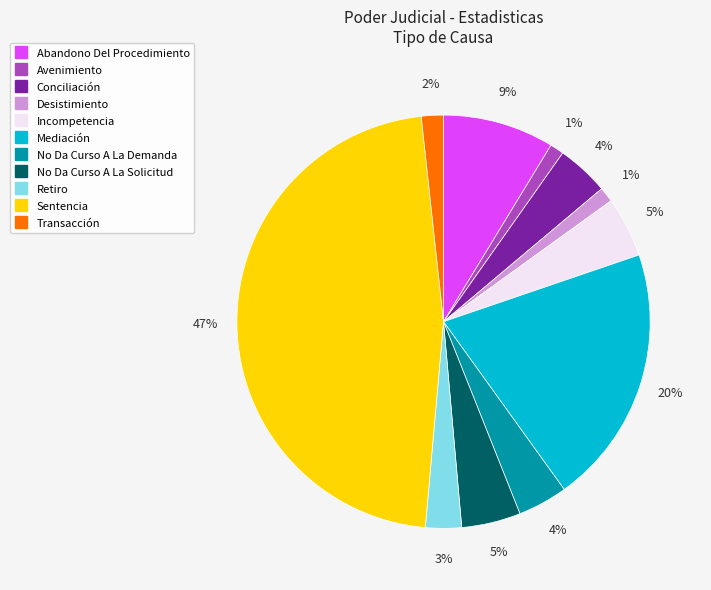

What is the largest slice in the pie chart?

Sentencia